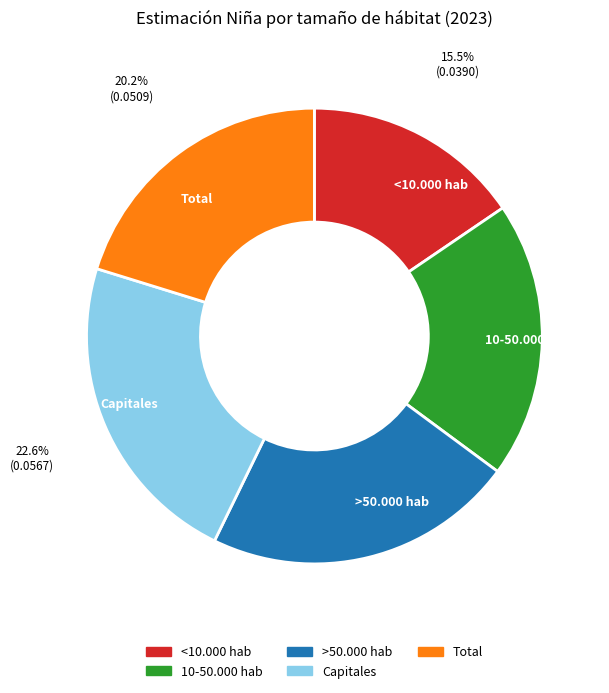

Is the sum of Total and >50.000 hab greater than half?

No